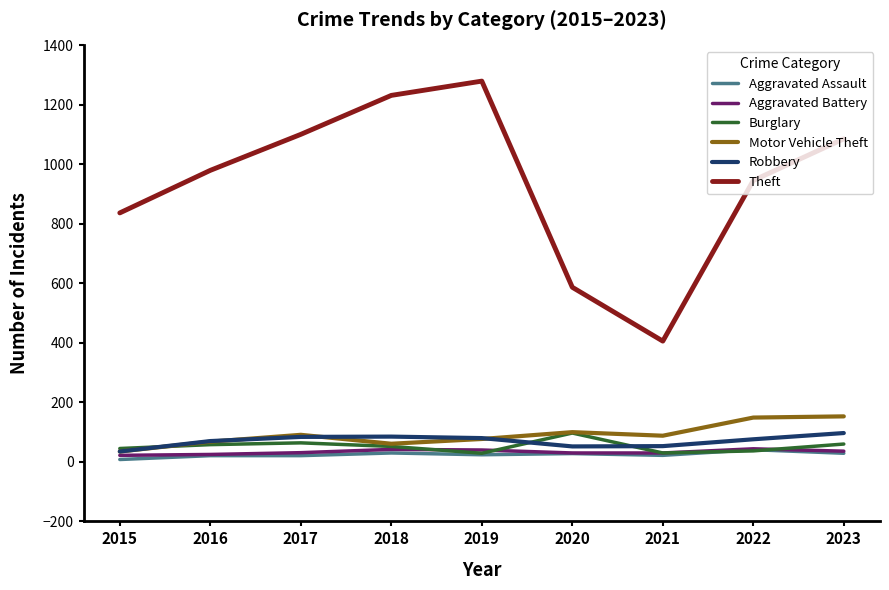

The value of Theft at 2018 is 1232. True or false?

True